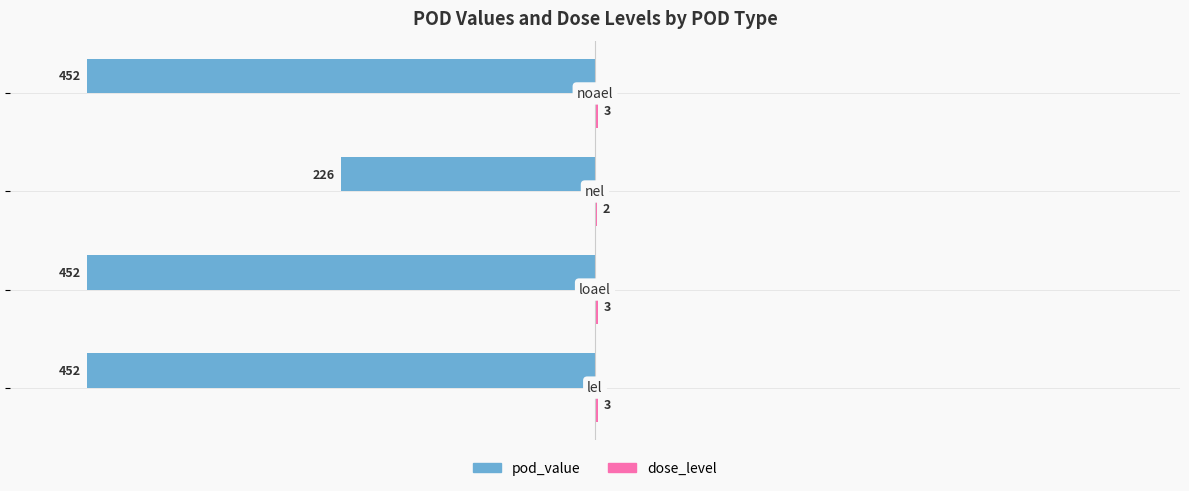

What is the sum of all pod_value values?

-1582